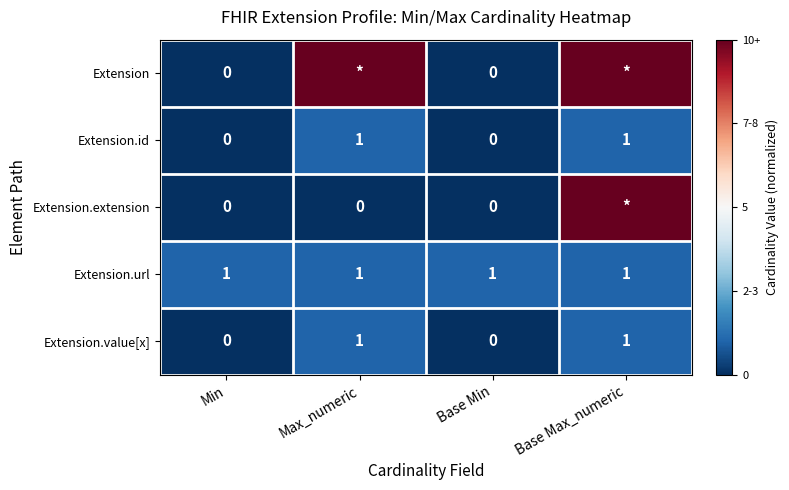

Is the value of Extension.id at Base Max_numeric greater than the value of Extension.extension at Base Min?

Yes